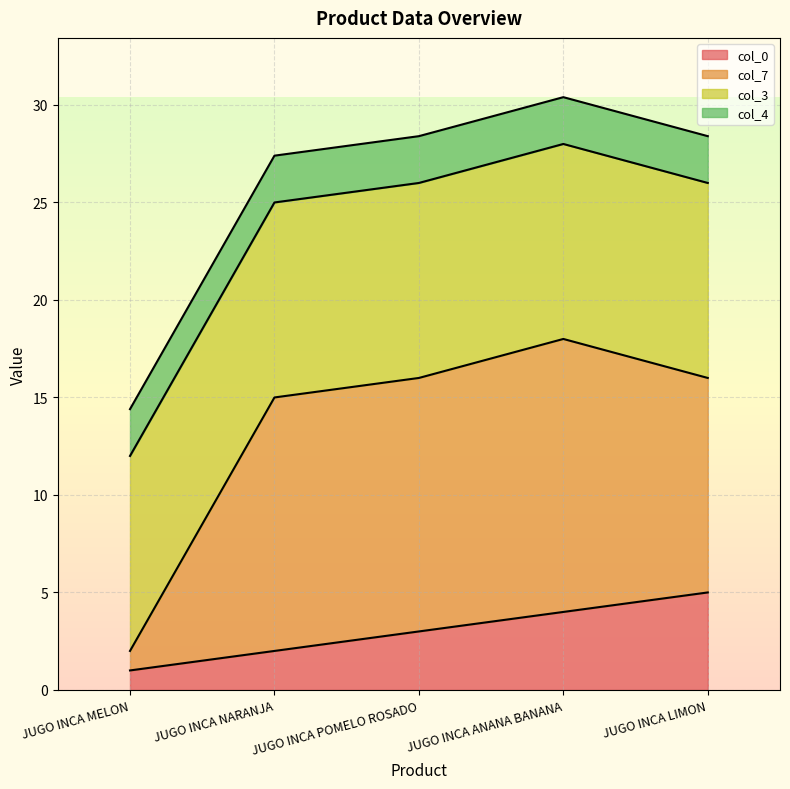

True or false: col_0 and col_7 intersect in this chart.

False